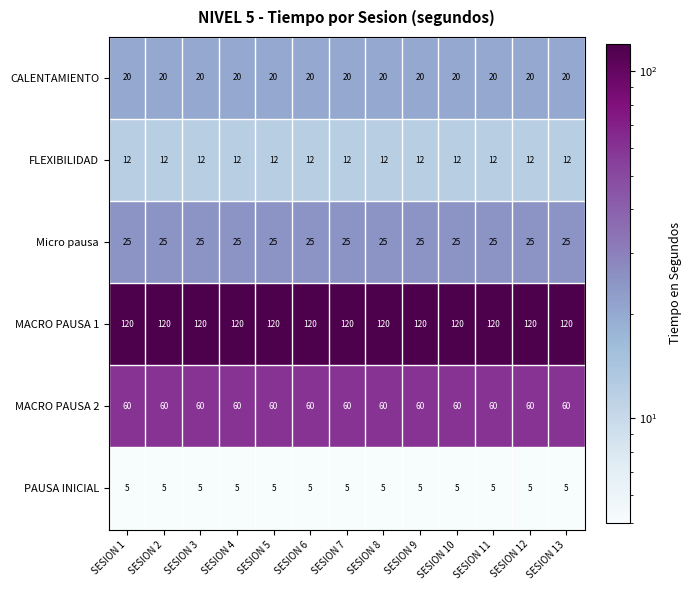

The value of PAUSA INICIAL at SESION 8 is 5. True or false?

True